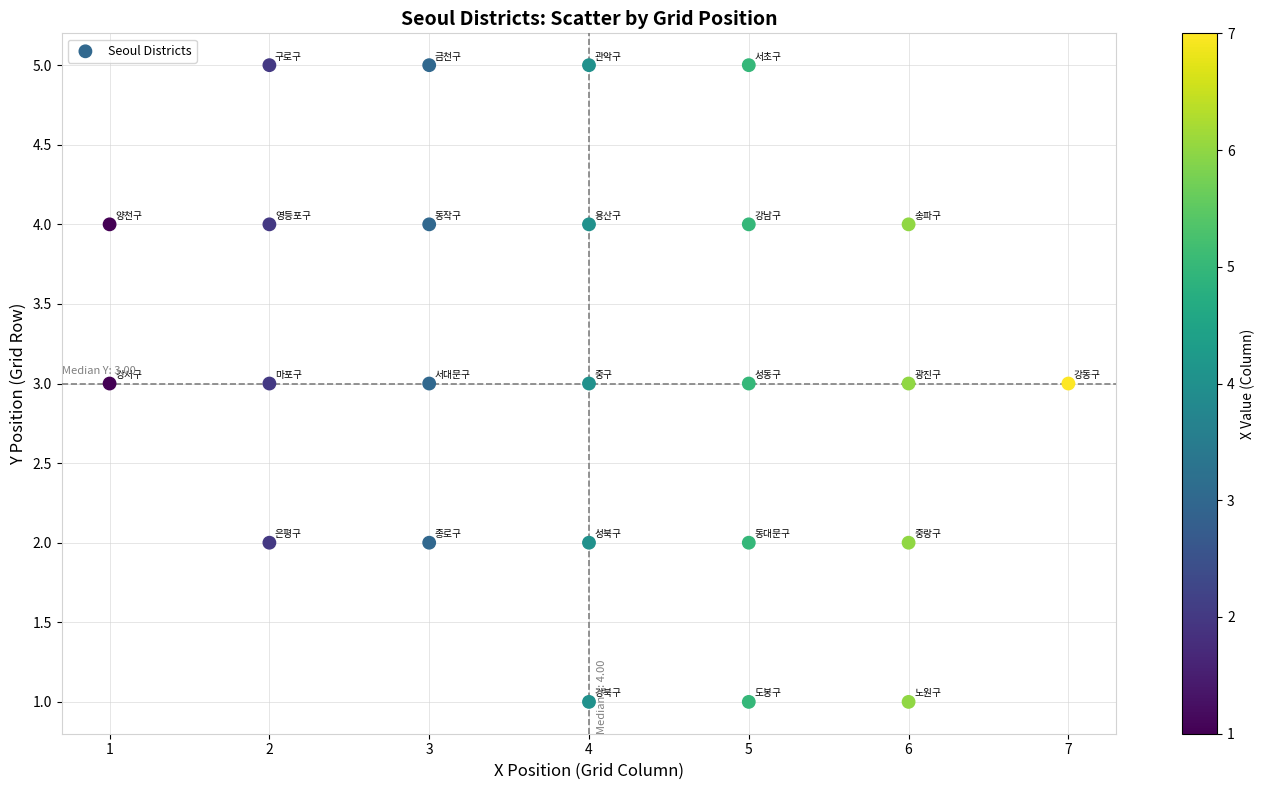

What is the range of X values (max minus min)?

6